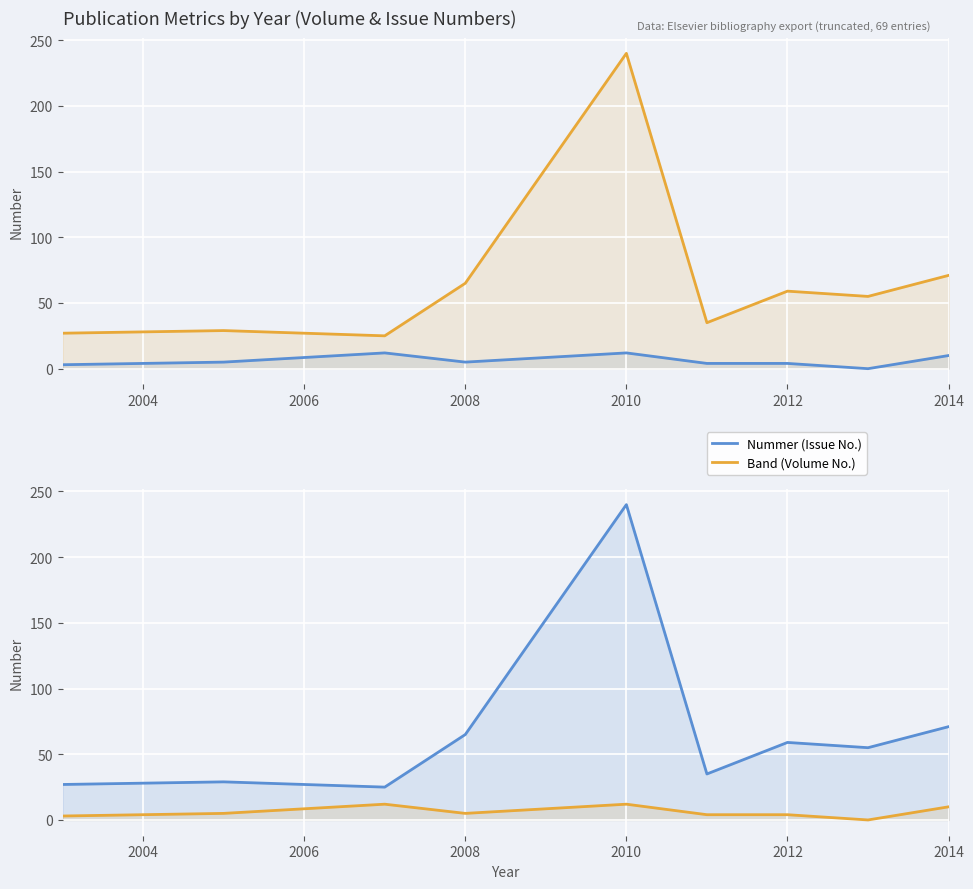

The Nummer (Issue No.) series shows 7 at 2012. True or false?

False